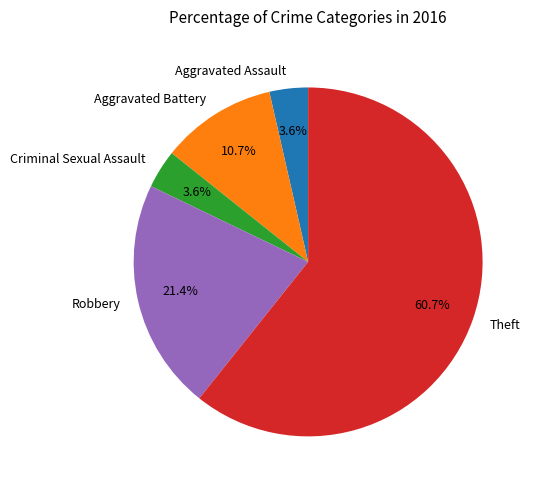

What is the largest slice in the pie chart?

Theft